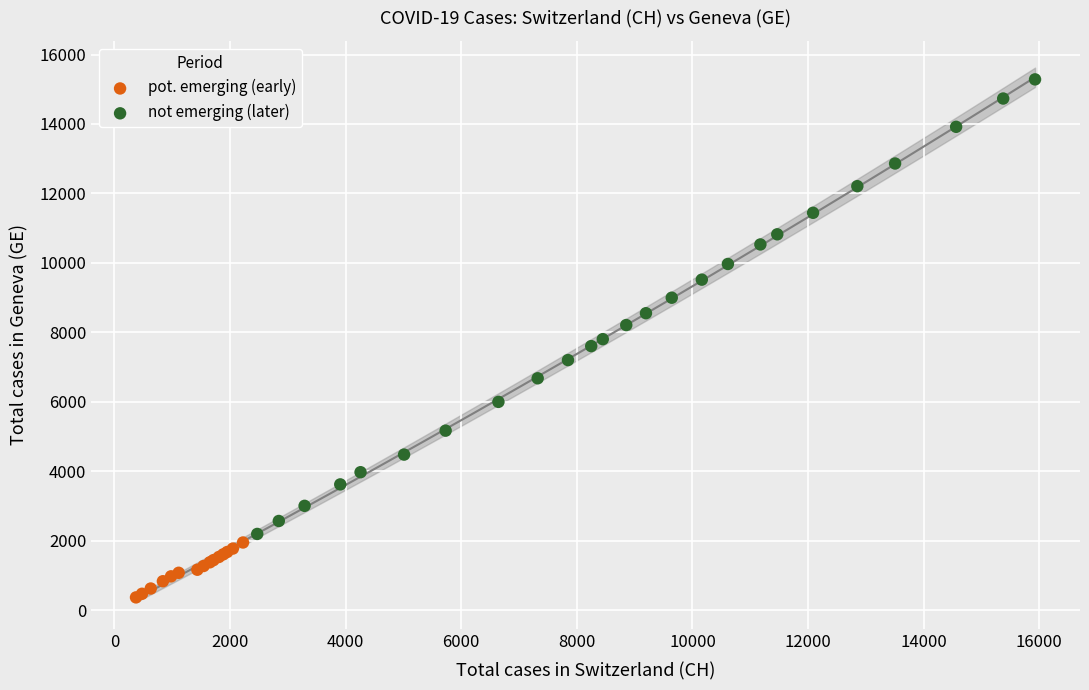

Which series contains the lowest Y value?

pot. emerging (early)